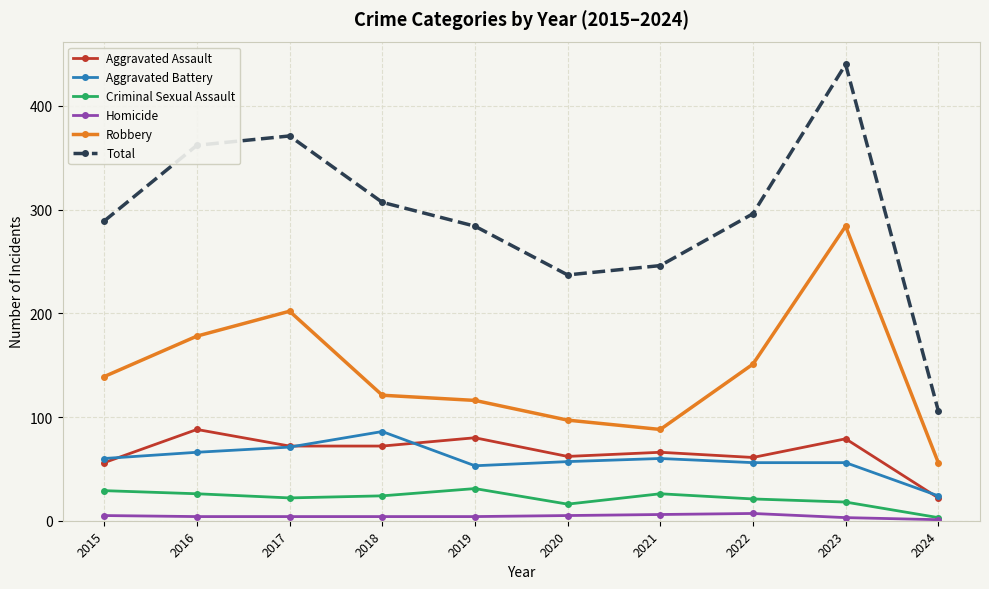

What is the maximum value shown in the chart?

440